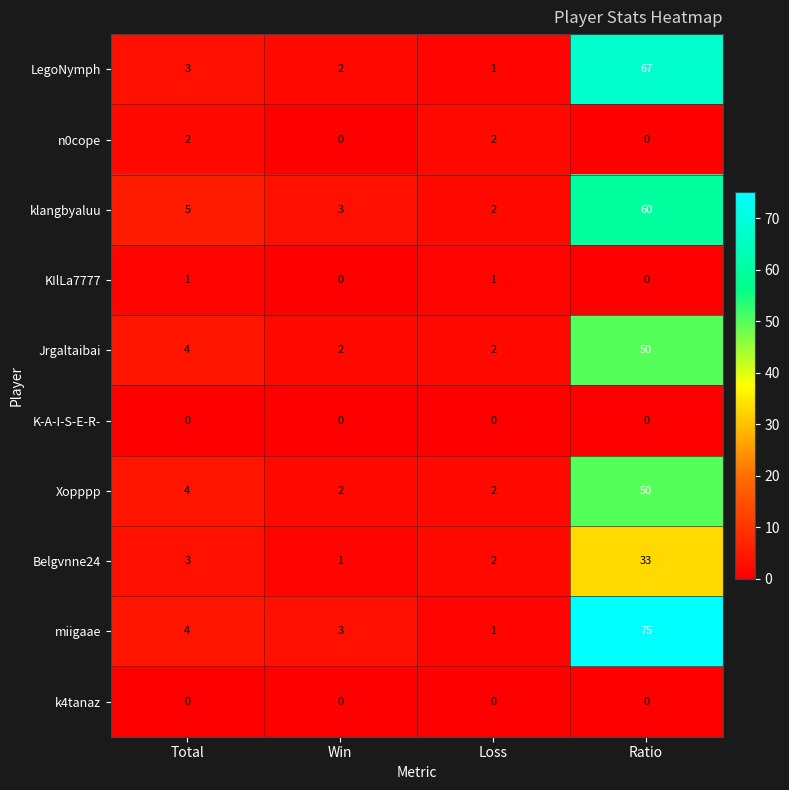

Which series has the largest total across all categories?

miigaae